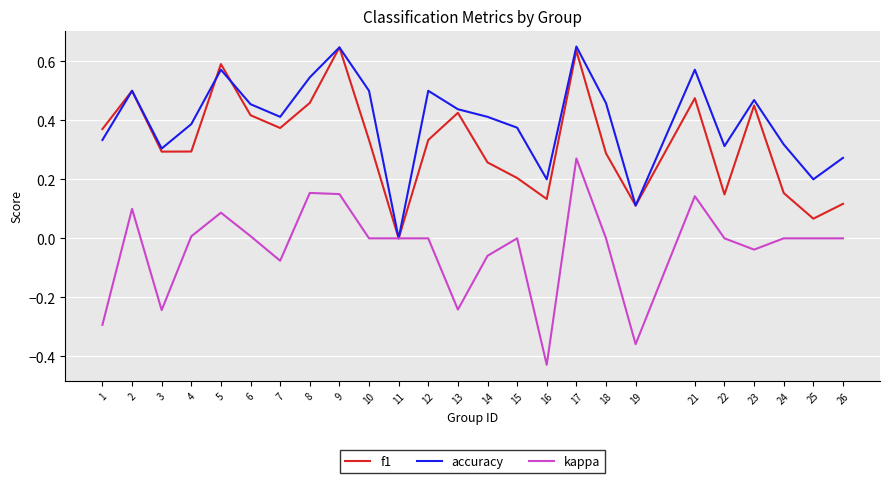

At which category does kappa reach its first local valley?

3